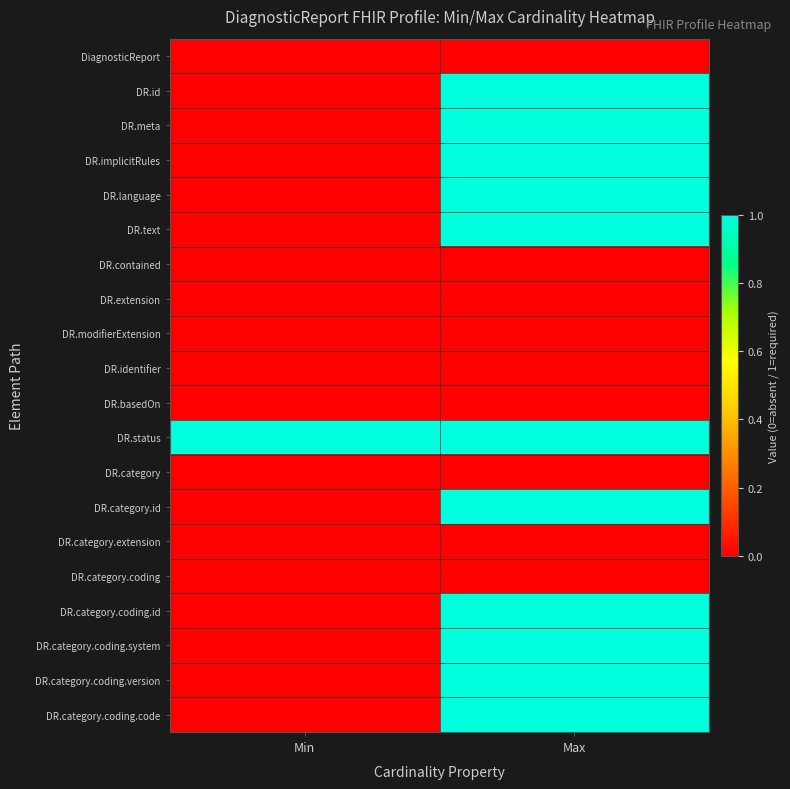

What is the maximum value shown in the chart?

1